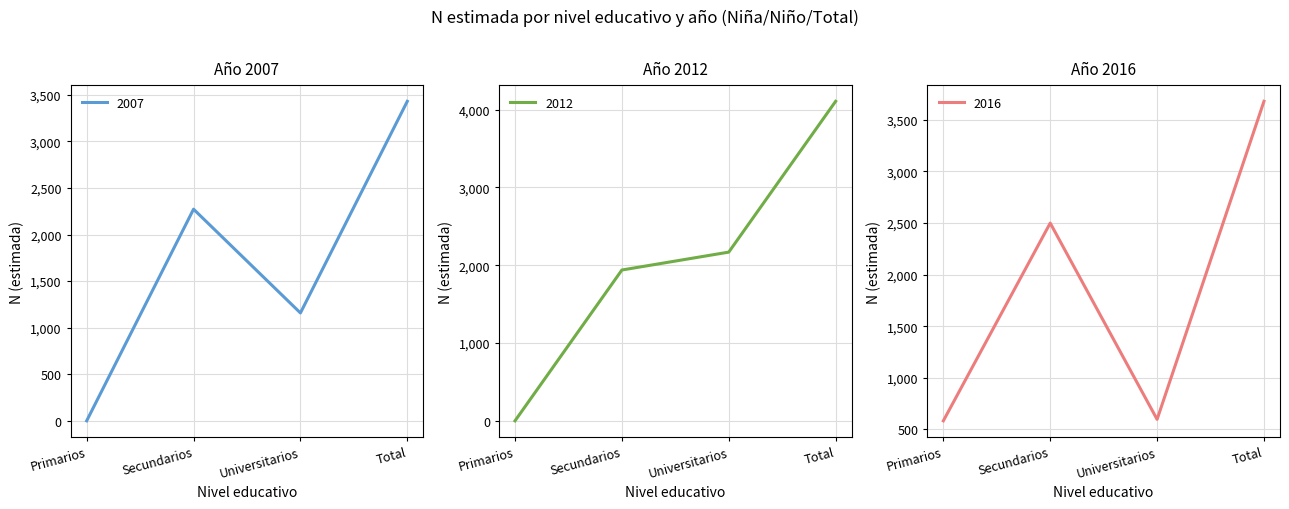

What position from the right is Total?

1